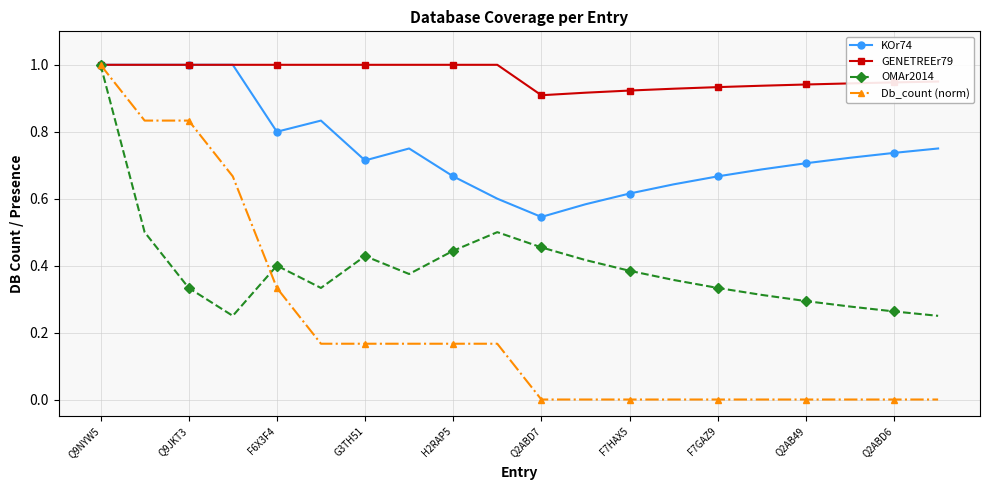

Which series has the largest total across all categories?

GENETREEr79